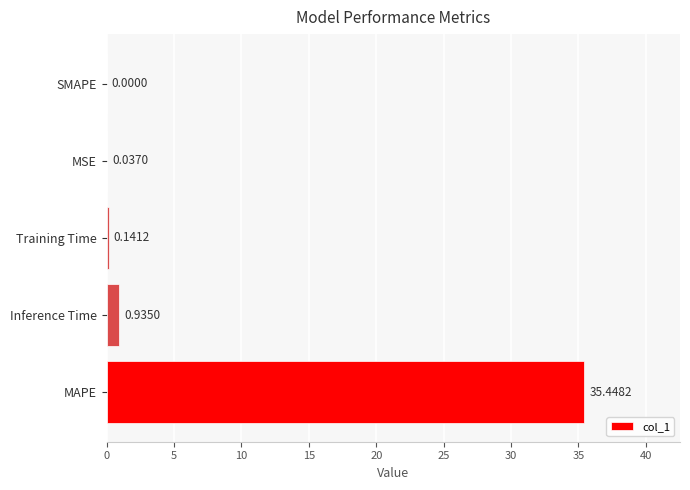

Count the number of data series in this chart.

1